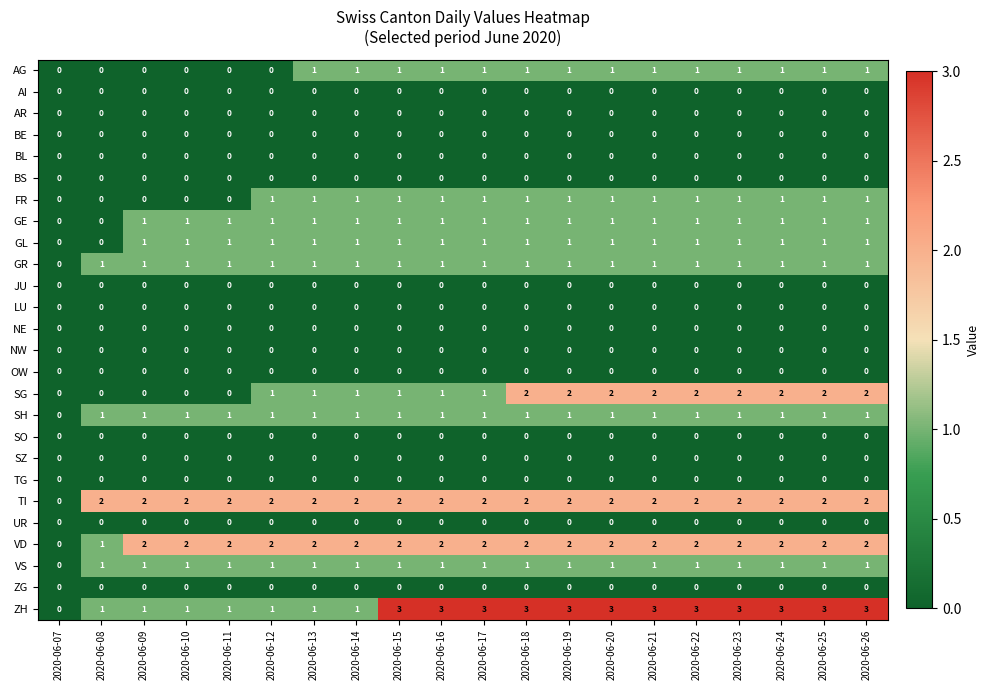

Which series has the widest spread of values?

ZH